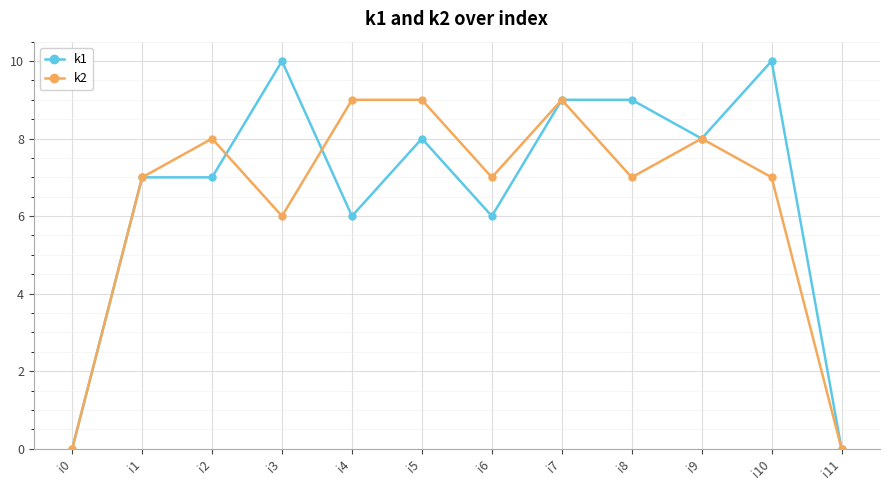

Is this an area chart (filled region under the line)?

No